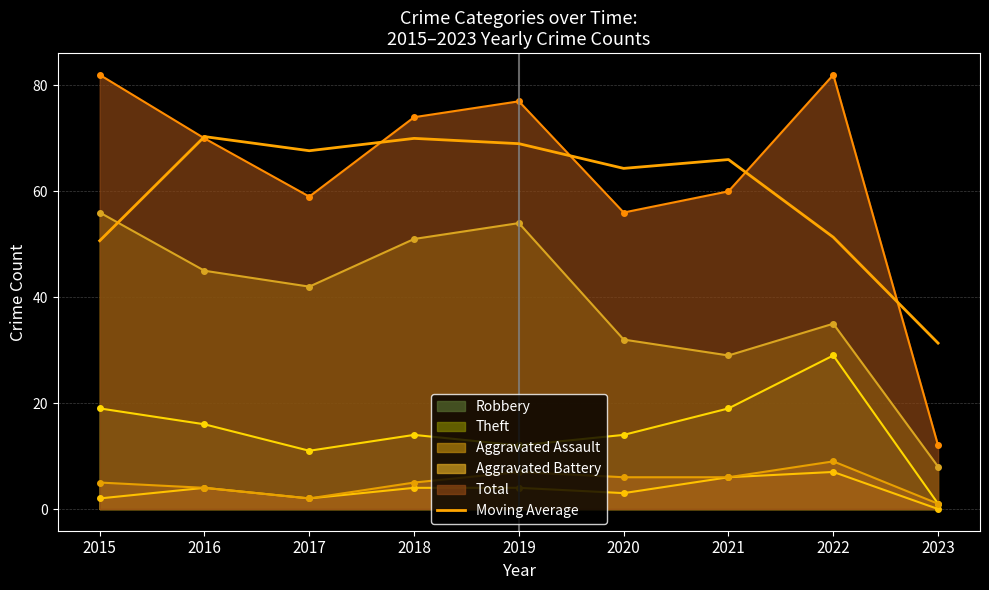

Reading right to left, extract all data points from this chart.

31.3	51.3	66.0	64.3	69.0	70.0	67.7	70.3	50.7